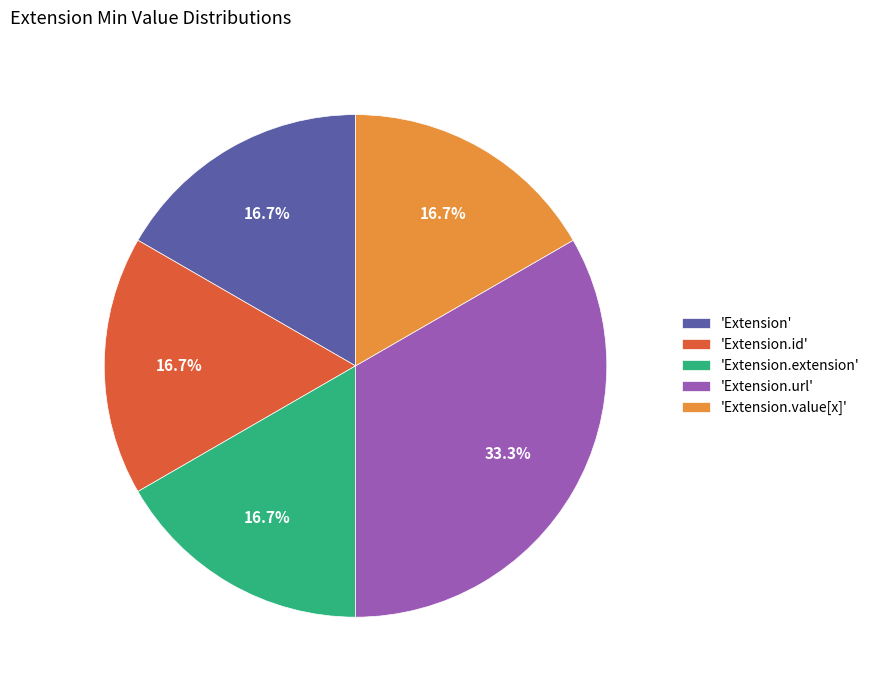

To the nearest percent, what is the average slice percentage?

20%